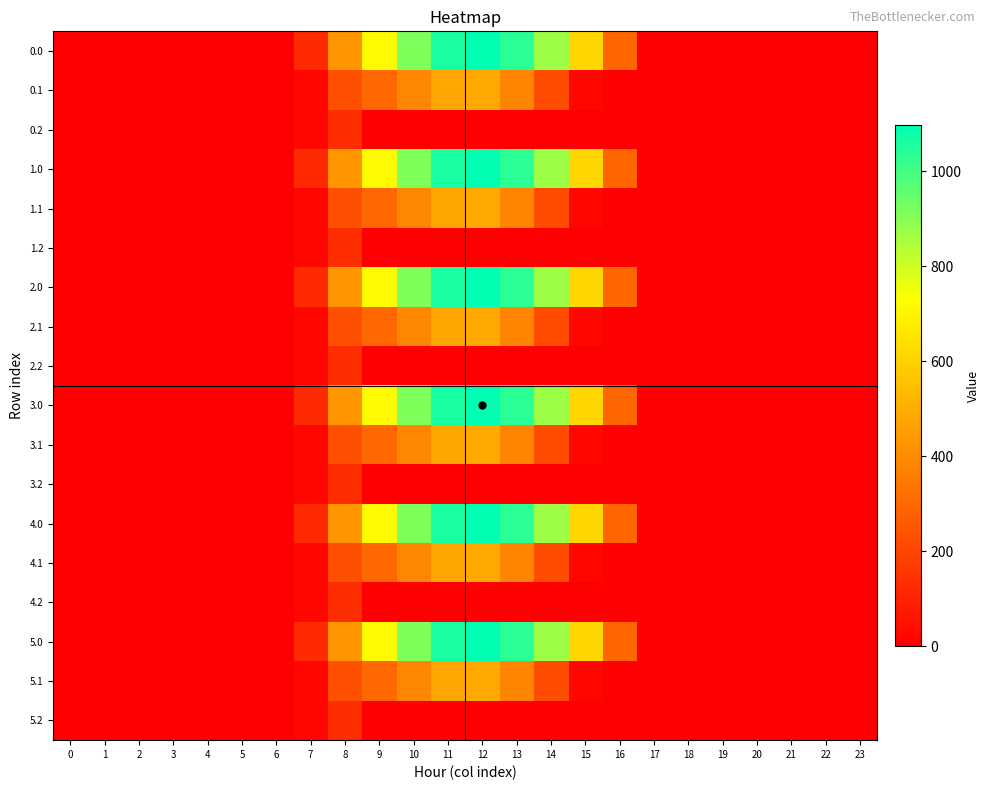

Reading left to right, transcribe all the data shown in this chart.

0.0: 0=0.0	1=0.0	2=0.0	3=0.0	4=0.0	5=0.0	6=0.0	7=120.6	8=430.3	9=716.9	10=916.2	11=1060.3	12=1096.7	13=1032.9	14=870.6	15=615.9	16=294.5	17=0.0	18=0.0	19=0.0	20=0.0	21=0.0	22=0.0	23=0.0
0.1: 0=0.0	1=0.0	2=0.0	3=0.0	4=0.0	5=0.0	6=0.0	7=17.7	8=227.5	9=295.9	10=388.1	11=471.7	12=485.4	13=382.7	14=219.2	15=17.3	16=0.0	17=0.0	18=0.0	19=0.0	20=0.0	21=0.0	22=0.0	23=0.0
0.2: 0=0.0	1=0.0	2=0.0	3=0.0	4=0.0	5=0.0	6=0.0	7=22.3	8=134.2	9=0.0	10=0.0	11=0.0	12=0.0	13=0.0	14=0.0	15=0.0	16=0.0	17=0.0	18=0.0	19=0.0	20=0.0	21=0.0	22=0.0	23=0.0
1.0: 0=0.0	1=0.0	2=0.0	3=0.0	4=0.0	5=0.0	6=0.0	7=120.6	8=430.3	9=716.9	10=916.2	11=1060.3	12=1096.7	13=1032.9	14=870.6	15=615.9	16=294.5	17=0.0	18=0.0	19=0.0	20=0.0	21=0.0	22=0.0	23=0.0
1.1: 0=0.0	1=0.0	2=0.0	3=0.0	4=0.0	5=0.0	6=0.0	7=17.7	8=227.5	9=295.9	10=388.1	11=471.7	12=485.4	13=382.7	14=219.2	15=17.3	16=0.0	17=0.0	18=0.0	19=0.0	20=0.0	21=0.0	22=0.0	23=0.0
1.2: 0=0.0	1=0.0	2=0.0	3=0.0	4=0.0	5=0.0	6=0.0	7=22.3	8=134.2	9=0.0	10=0.0	11=0.0	12=0.0	13=0.0	14=0.0	15=0.0	16=0.0	17=0.0	18=0.0	19=0.0	20=0.0	21=0.0	22=0.0	23=0.0
2.0: 0=0.0	1=0.0	2=0.0	3=0.0	4=0.0	5=0.0	6=0.0	7=120.6	8=430.3	9=716.9	10=916.2	11=1060.3	12=1096.7	13=1032.9	14=870.6	15=615.9	16=294.5	17=0.0	18=0.0	19=0.0	20=0.0	21=0.0	22=0.0	23=0.0
2.1: 0=0.0	1=0.0	2=0.0	3=0.0	4=0.0	5=0.0	6=0.0	7=17.7	8=227.5	9=295.9	10=388.1	11=471.7	12=485.4	13=382.7	14=219.2	15=17.3	16=0.0	17=0.0	18=0.0	19=0.0	20=0.0	21=0.0	22=0.0	23=0.0
2.2: 0=0.0	1=0.0	2=0.0	3=0.0	4=0.0	5=0.0	6=0.0	7=22.3	8=134.2	9=0.0	10=0.0	11=0.0	12=0.0	13=0.0	14=0.0	15=0.0	16=0.0	17=0.0	18=0.0	19=0.0	20=0.0	21=0.0	22=0.0	23=0.0
3.0: 0=0.0	1=0.0	2=0.0	3=0.0	4=0.0	5=0.0	6=0.0	7=120.6	8=430.3	9=716.9	10=916.2	11=1060.3	12=1096.7	13=1032.9	14=870.6	15=615.9	16=294.5	17=0.0	18=0.0	19=0.0	20=0.0	21=0.0	22=0.0	23=0.0
3.1: 0=0.0	1=0.0	2=0.0	3=0.0	4=0.0	5=0.0	6=0.0	7=17.7	8=227.5	9=295.9	10=388.1	11=471.7	12=485.4	13=382.7	14=219.2	15=17.3	16=0.0	17=0.0	18=0.0	19=0.0	20=0.0	21=0.0	22=0.0	23=0.0
3.2: 0=0.0	1=0.0	2=0.0	3=0.0	4=0.0	5=0.0	6=0.0	7=22.3	8=134.2	9=0.0	10=0.0	11=0.0	12=0.0	13=0.0	14=0.0	15=0.0	16=0.0	17=0.0	18=0.0	19=0.0	20=0.0	21=0.0	22=0.0	23=0.0
4.0: 0=0.0	1=0.0	2=0.0	3=0.0	4=0.0	5=0.0	6=0.0	7=120.6	8=430.3	9=716.9	10=916.2	11=1060.3	12=1096.7	13=1032.9	14=870.6	15=615.9	16=294.5	17=0.0	18=0.0	19=0.0	20=0.0	21=0.0	22=0.0	23=0.0
4.1: 0=0.0	1=0.0	2=0.0	3=0.0	4=0.0	5=0.0	6=0.0	7=17.7	8=227.5	9=295.9	10=388.1	11=471.7	12=485.4	13=382.7	14=219.2	15=17.3	16=0.0	17=0.0	18=0.0	19=0.0	20=0.0	21=0.0	22=0.0	23=0.0
4.2: 0=0.0	1=0.0	2=0.0	3=0.0	4=0.0	5=0.0	6=0.0	7=22.3	8=134.2	9=0.0	10=0.0	11=0.0	12=0.0	13=0.0	14=0.0	15=0.0	16=0.0	17=0.0	18=0.0	19=0.0	20=0.0	21=0.0	22=0.0	23=0.0
5.0: 0=0.0	1=0.0	2=0.0	3=0.0	4=0.0	5=0.0	6=0.0	7=120.6	8=430.3	9=716.9	10=916.2	11=1060.3	12=1096.7	13=1032.9	14=870.6	15=615.9	16=294.5	17=0.0	18=0.0	19=0.0	20=0.0	21=0.0	22=0.0	23=0.0
5.1: 0=0.0	1=0.0	2=0.0	3=0.0	4=0.0	5=0.0	6=0.0	7=17.7	8=227.5	9=295.9	10=388.1	11=471.7	12=485.4	13=382.7	14=219.2	15=17.3	16=0.0	17=0.0	18=0.0	19=0.0	20=0.0	21=0.0	22=0.0	23=0.0
5.2: 0=0.0	1=0.0	2=0.0	3=0.0	4=0.0	5=0.0	6=0.0	7=22.3	8=134.2	9=0.0	10=0.0	11=0.0	12=0.0	13=0.0	14=0.0	15=0.0	16=0.0	17=0.0	18=0.0	19=0.0	20=0.0	21=0.0	22=0.0	23=0.0